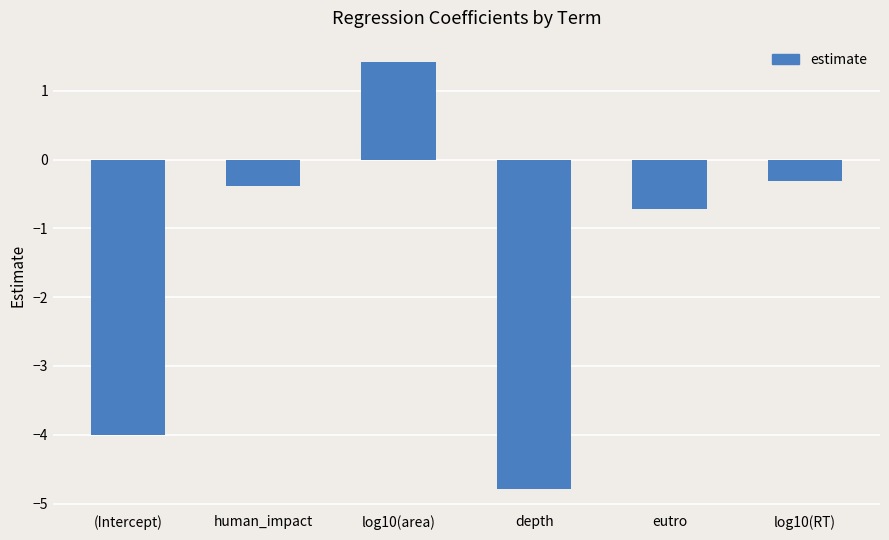

Which label corresponds to the smallest value in the chart?

depth